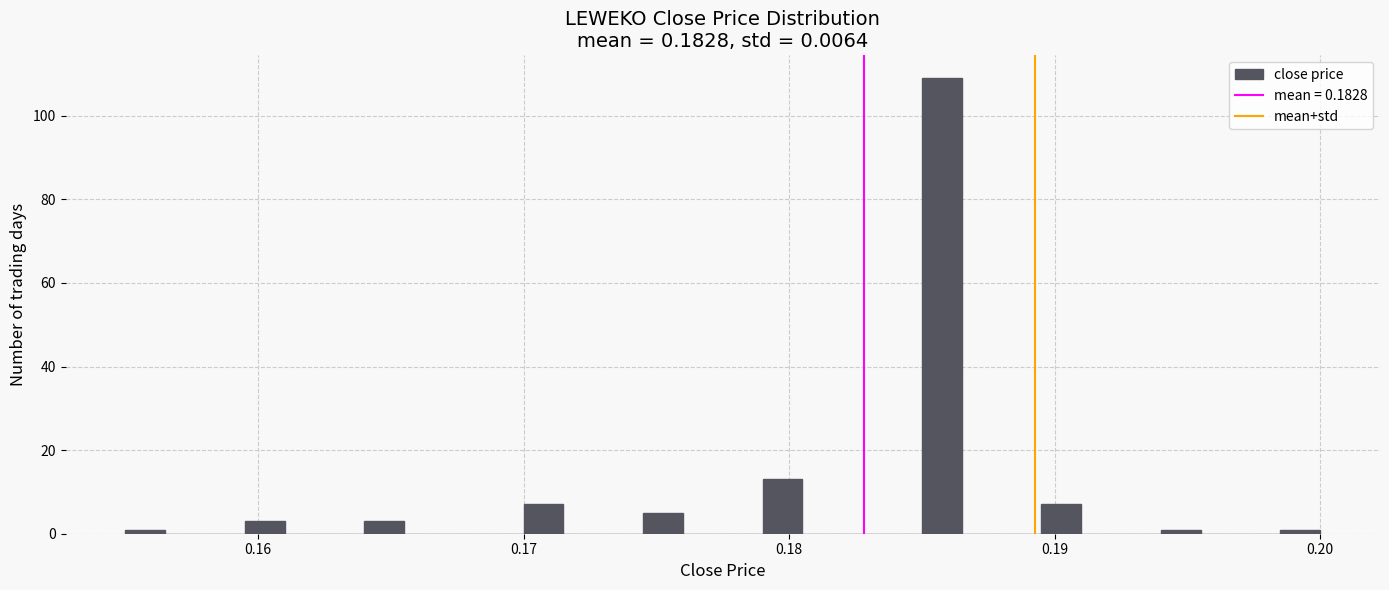

Around what value on the x-axis is the tallest bar? Give the approximate position of its centre, as read against the axis.

0.186